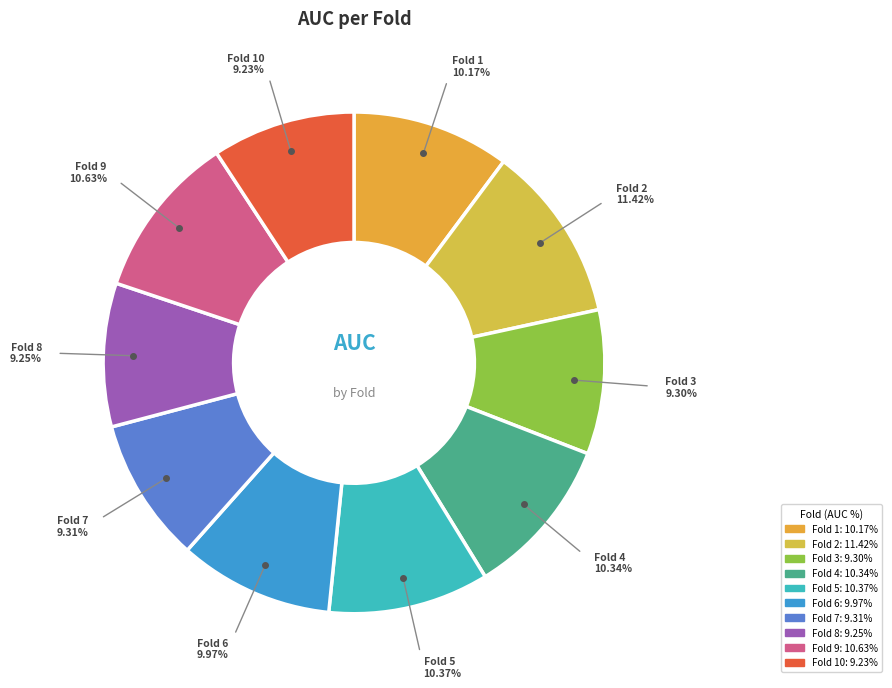

Which category has the smallest portion of the pie?

Fold 10